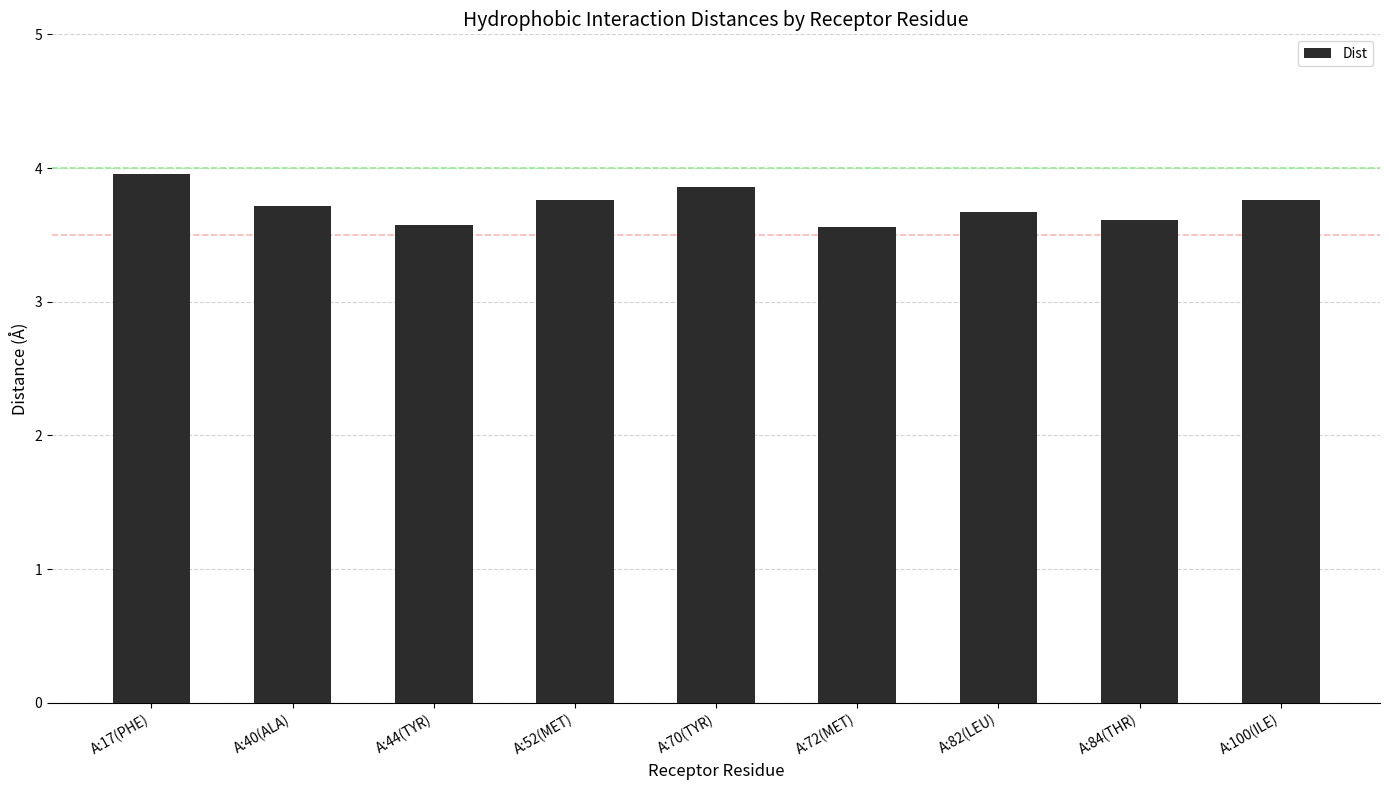

What is the value of the 7th bar from the left?

3.7